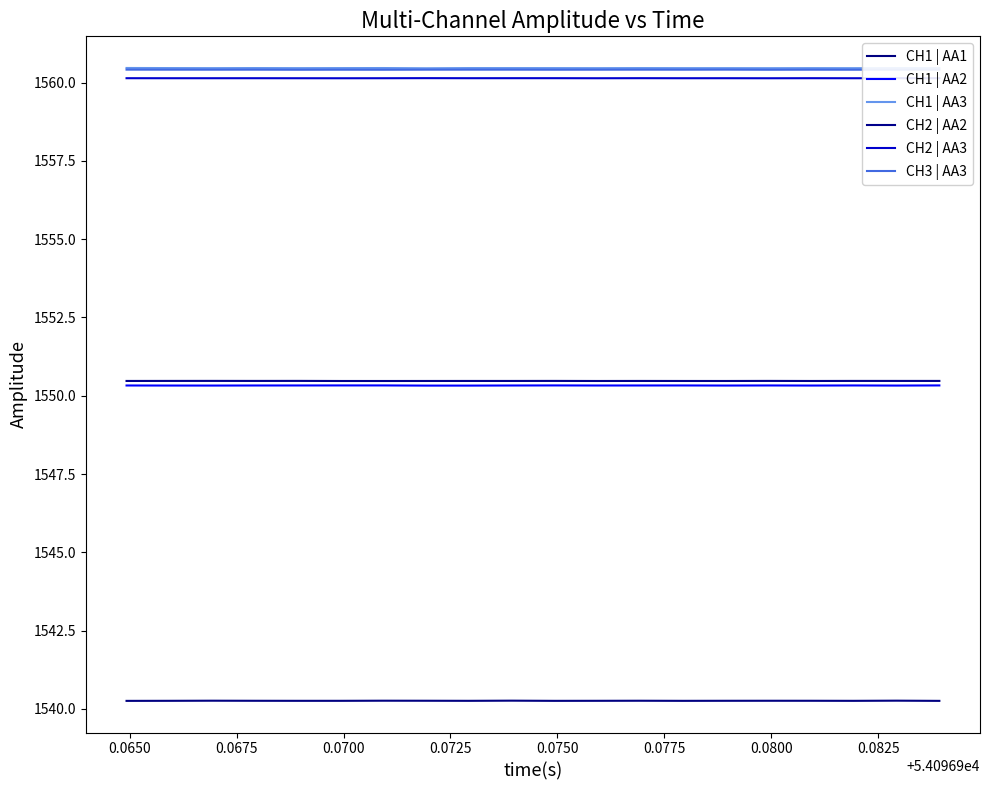

Which category has the lowest value in the CH2 | AA3 series?

0.0750